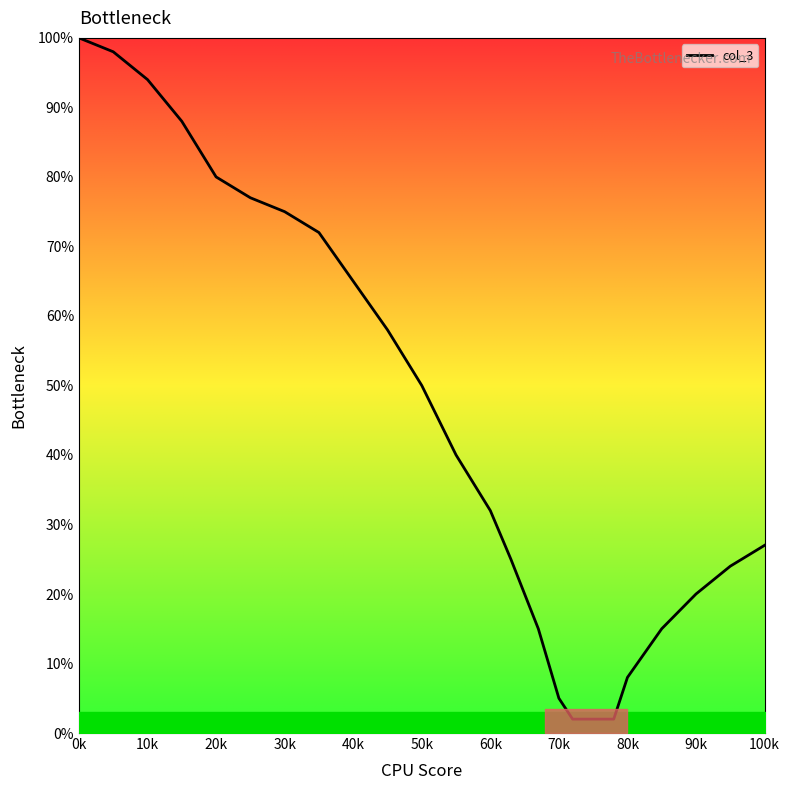

What is the difference between the maximum and minimum values?

98